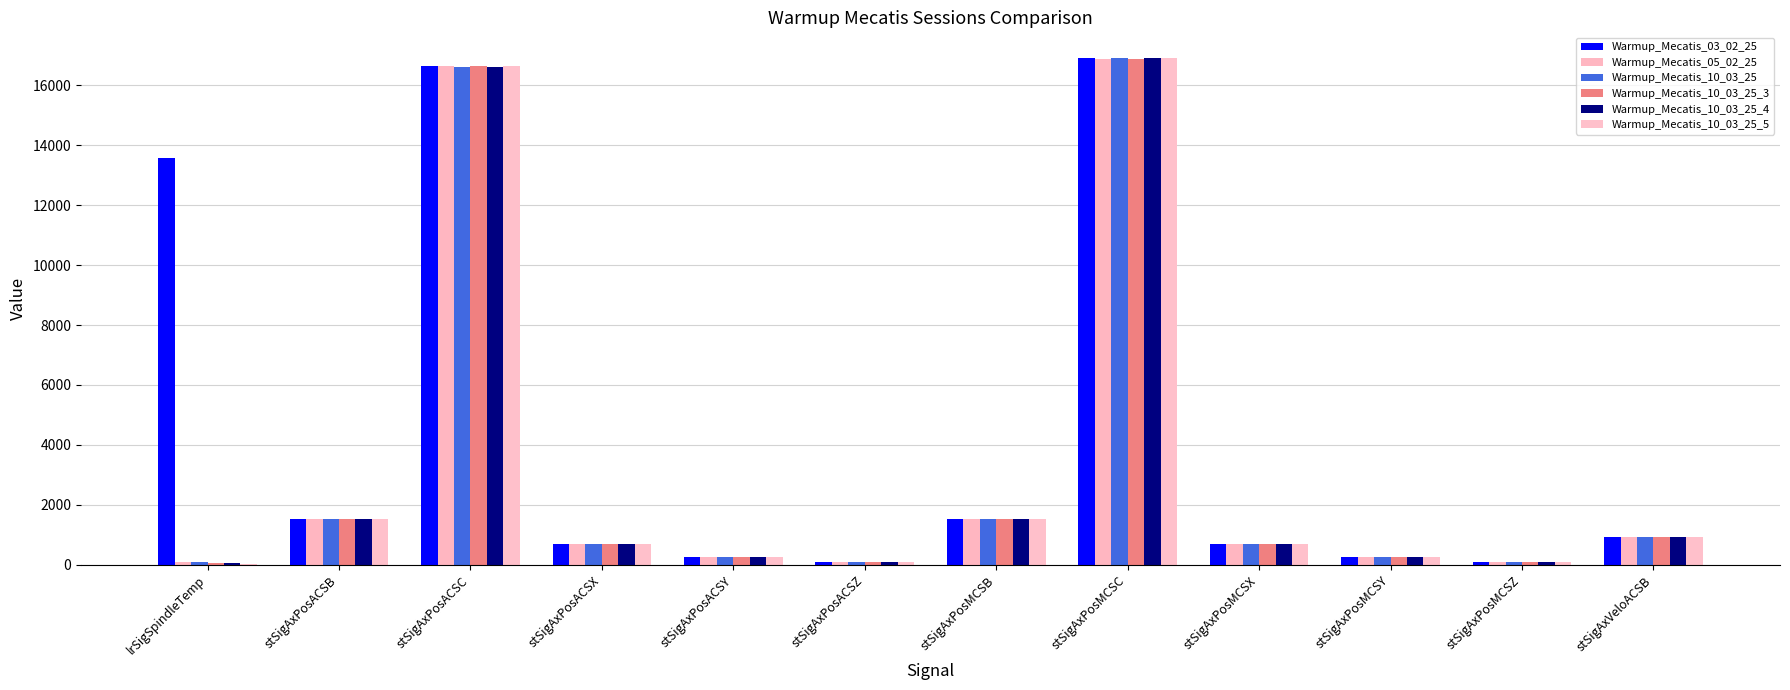

Rank the series at stSigAxPosMCSB from highest to lowest value.

Warmup_Mecatis_03_02_25, Warmup_Mecatis_10_03_25_5, Warmup_Mecatis_10_03_25_3, Warmup_Mecatis_05_02_25, Warmup_Mecatis_10_03_25, Warmup_Mecatis_10_03_25_4